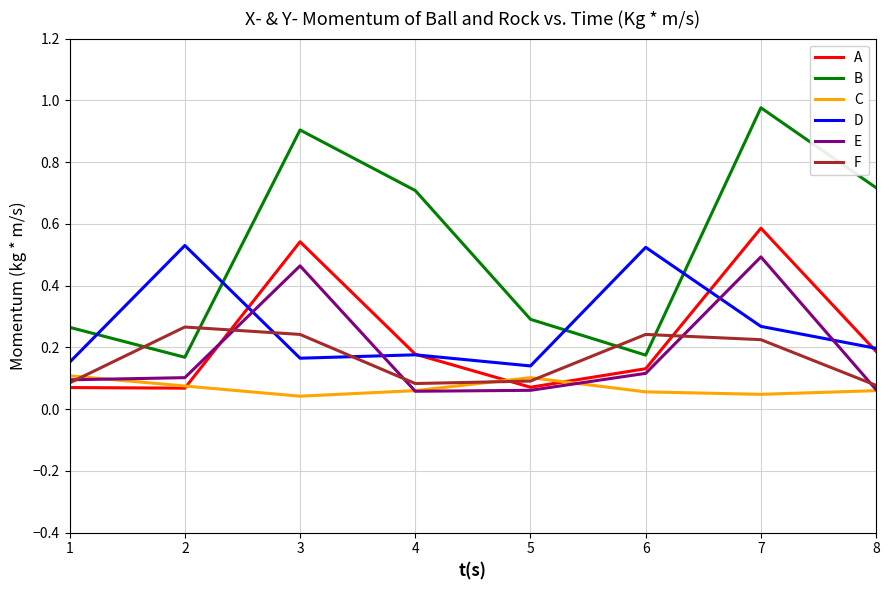

At which label does A reach its peak?

7